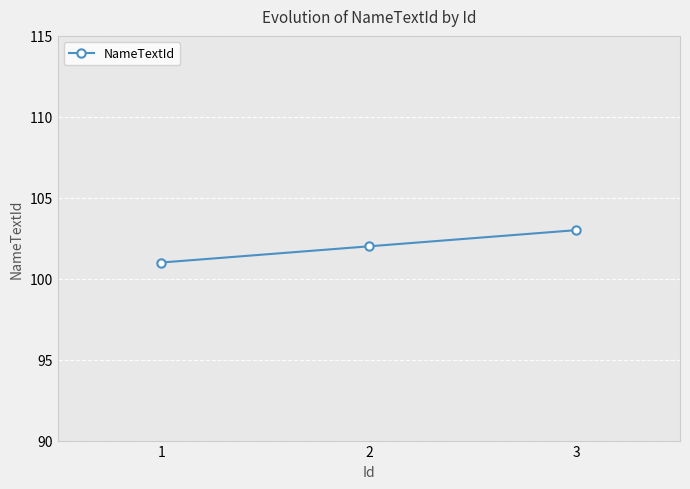

What is the difference between the maximum and minimum values?

2